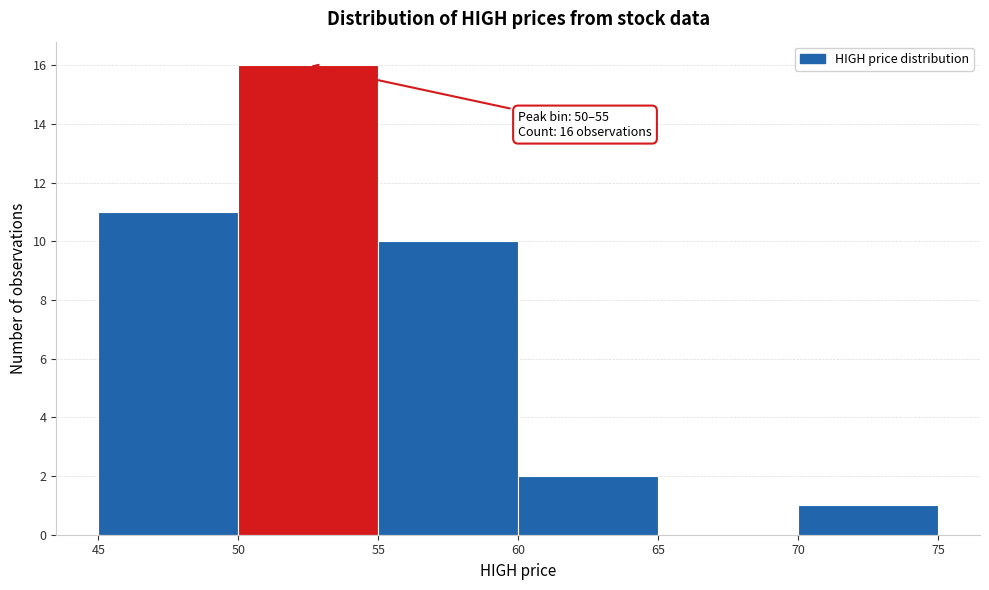

Over which range of the x-axis is the bar tallest?

50 to 55